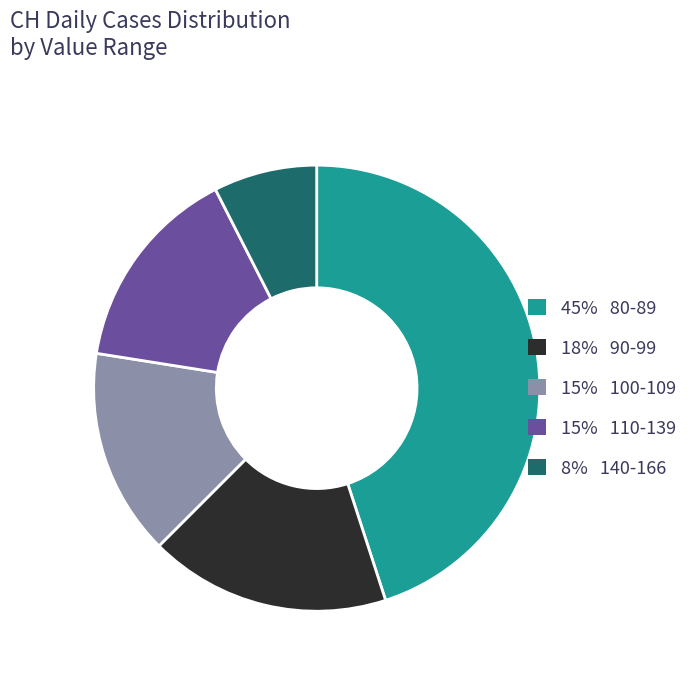

Does any single category account for the majority?

No